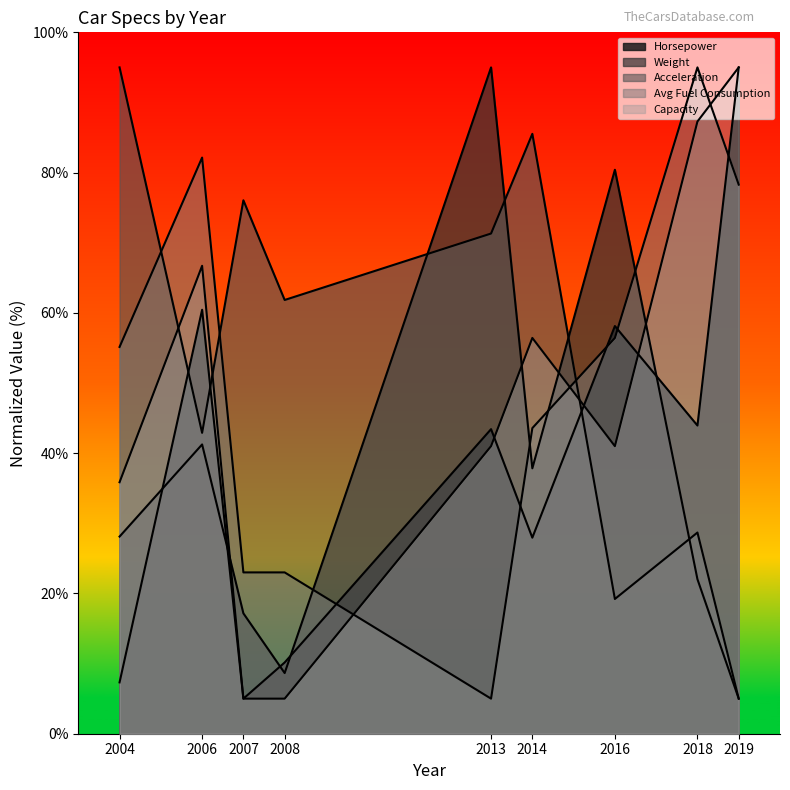

Reading left to right, what are all the values shown in this chart?

horsepower: 2004=7.3	2006=60.4	2007=5.0	2008=10.2	2013=43.4	2014=28.0	2016=58.1	2018=43.9	2019=95.0
weight: 2004=28.1	2006=41.2	2007=17.2	2008=8.6	2013=95.0	2014=37.8	2016=80.4	2018=22.0	2019=5.0
acceleration: 2004=95.0	2006=42.9	2007=76.1	2008=61.8	2013=71.3	2014=85.5	2016=19.2	2018=28.7	2019=5.0
averageFuelConsumption: 2004=55.1	2006=82.1	2007=23.0	2008=23.0	2013=5.0	2014=43.6	2016=56.4	2018=95.0	2019=78.3
capacity: 2004=35.9	2006=66.7	2007=5.0	2008=5.0	2013=41.0	2014=56.4	2016=41.0	2018=87.3	2019=95.0